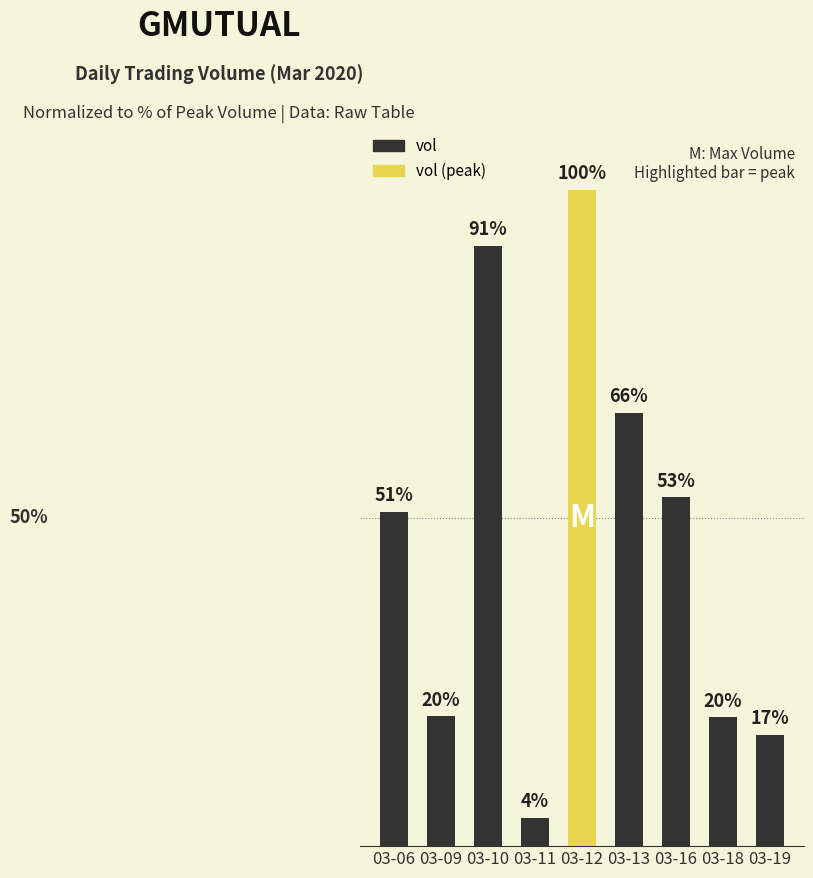

At which label does the data first exceed 50?

03-06